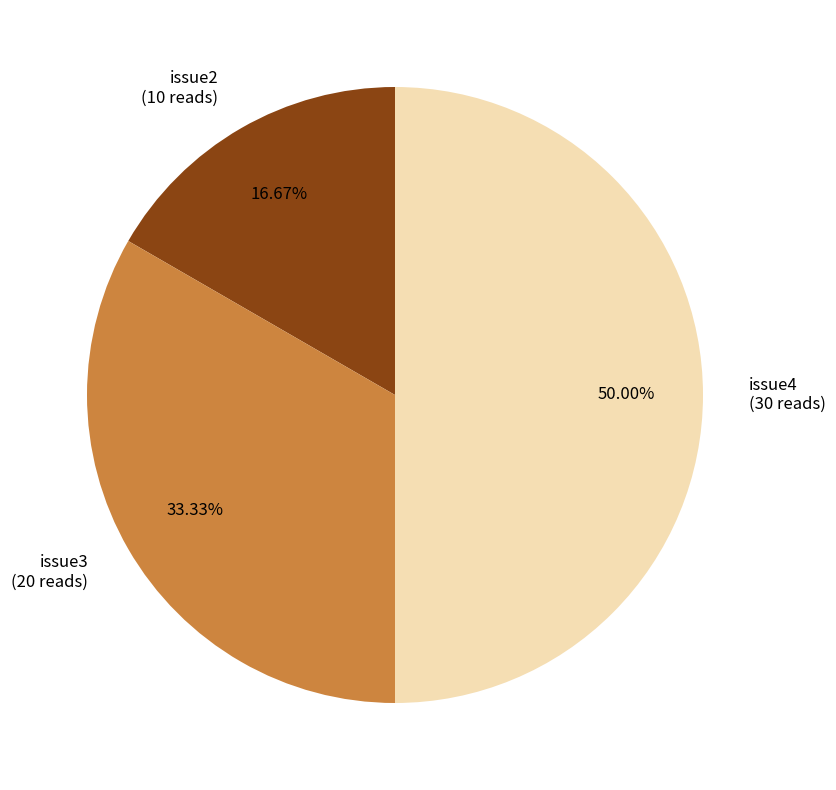

Does issue2 represent more than half of the total?

No